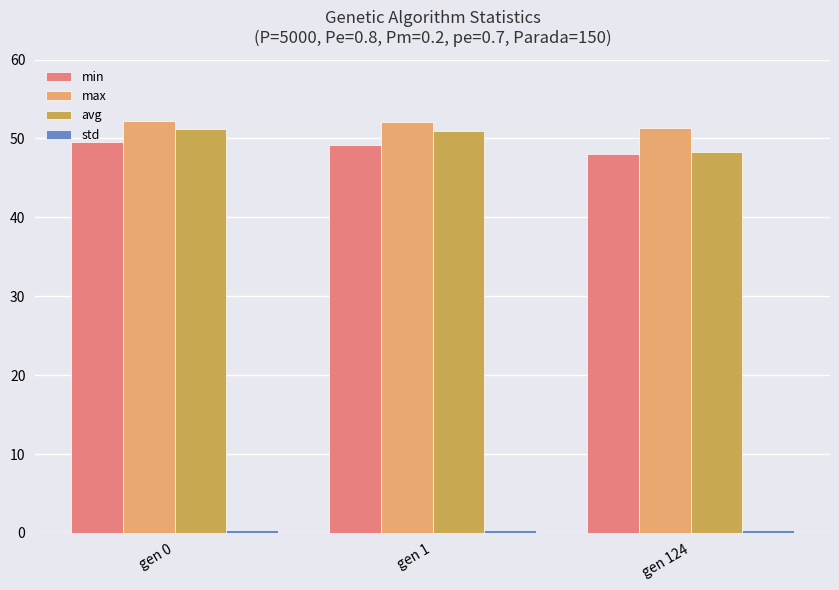

Does the chart contain any negative values?

No